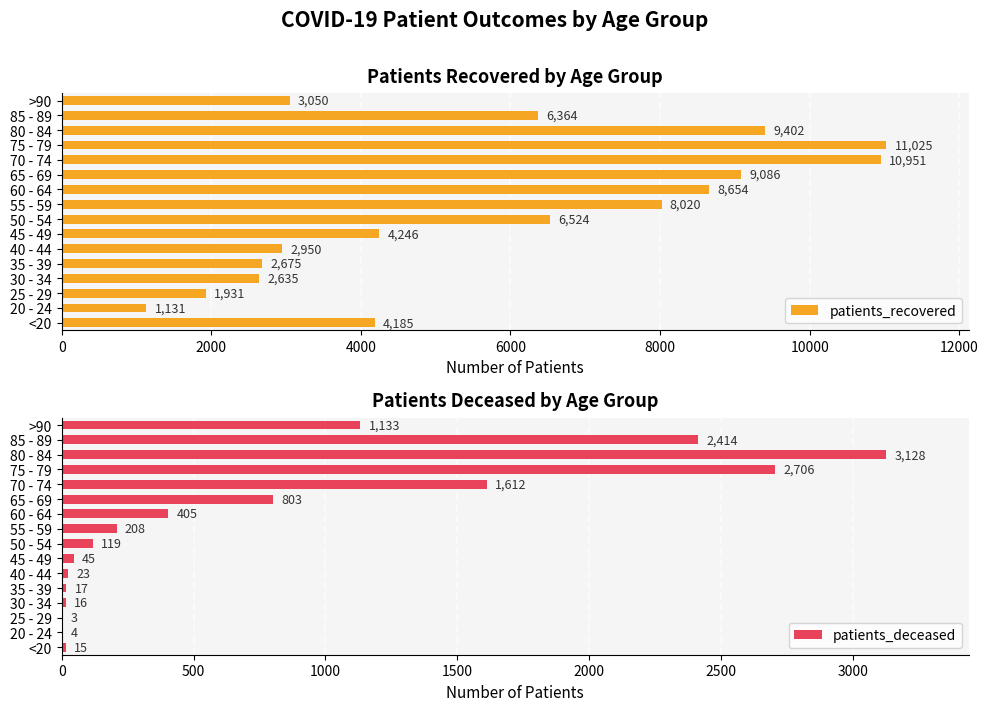

The patients_recovered series shows 1042 at 35 - 39. True or false?

False